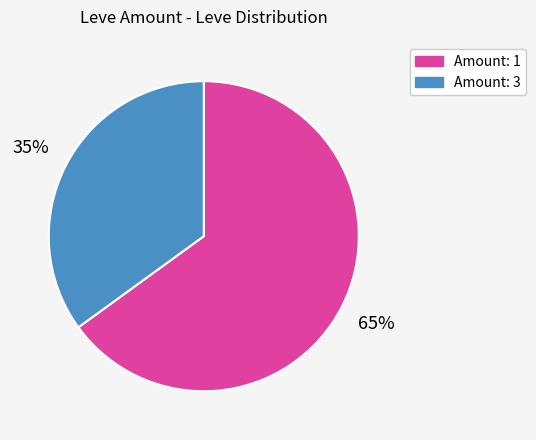

To the nearest percent, what is the average slice percentage?

50%